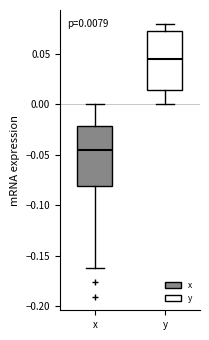

Which box has the highest median line?

y